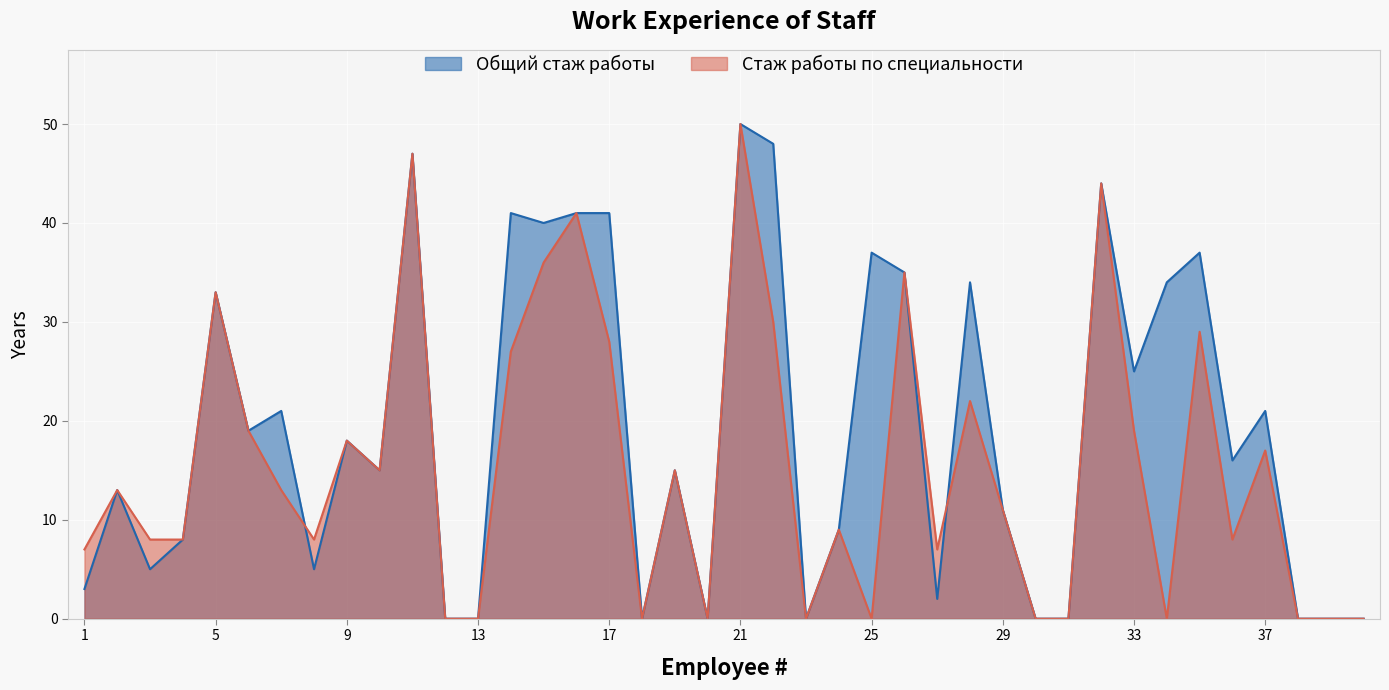

How many lines are shown in the chart?

2